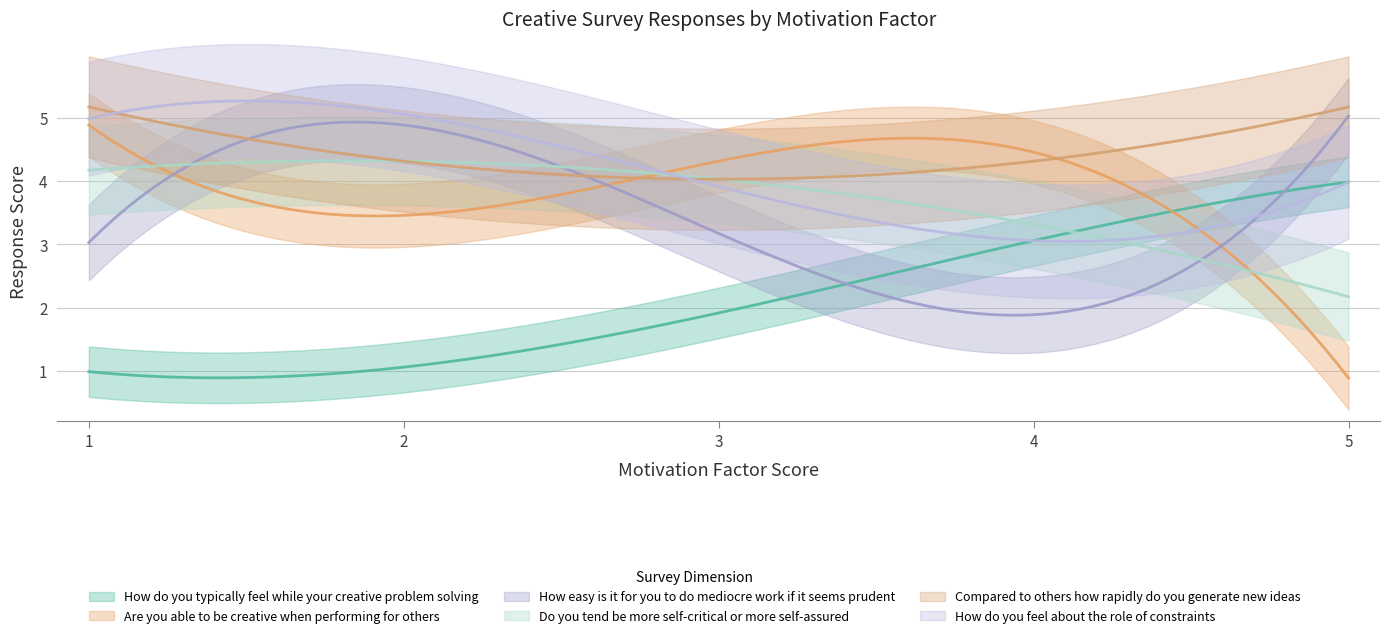

What is the spread (max minus min) of values at 2?

4